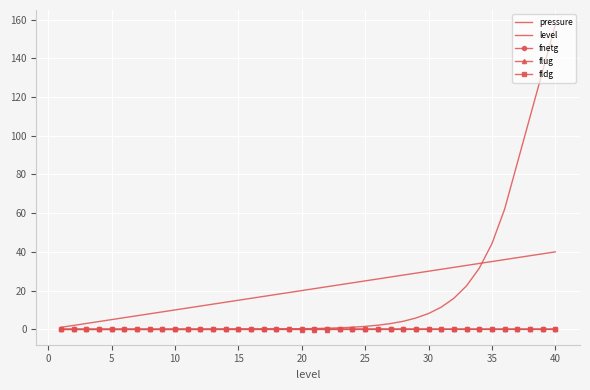

What is the difference between the second highest and second lowest values in the fnetg series?

0.1